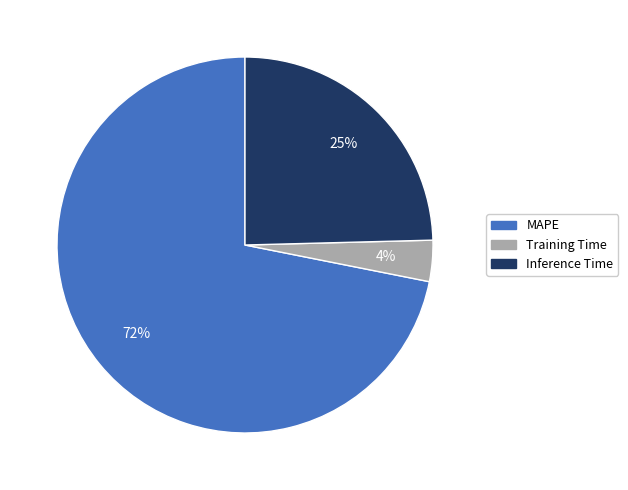

How many segments does this pie chart have?

3